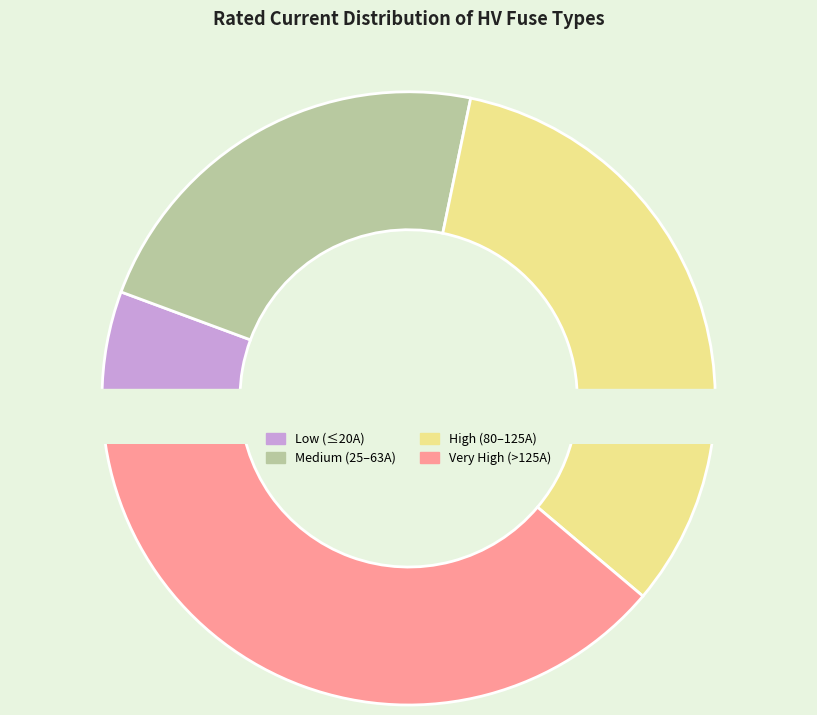

Does HV 125A represent more than half of the total?

No